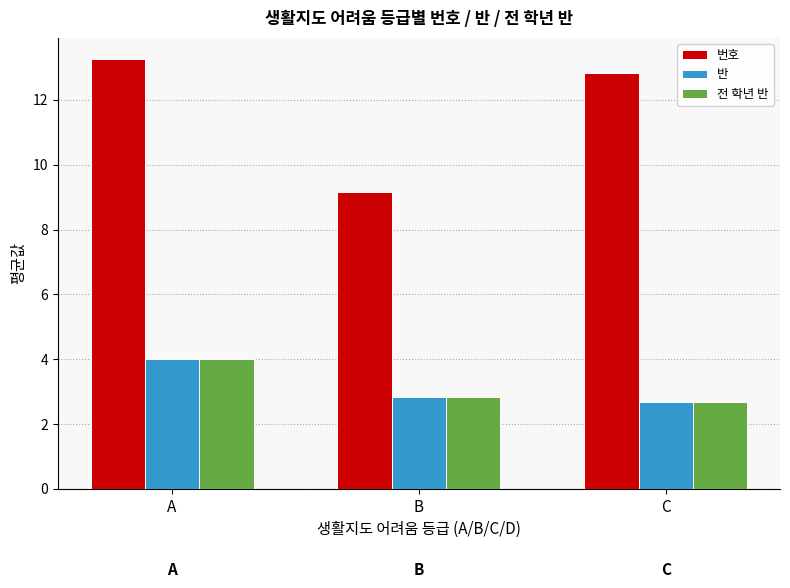

True or false: 번호 has a value of 9.2 at B.

True